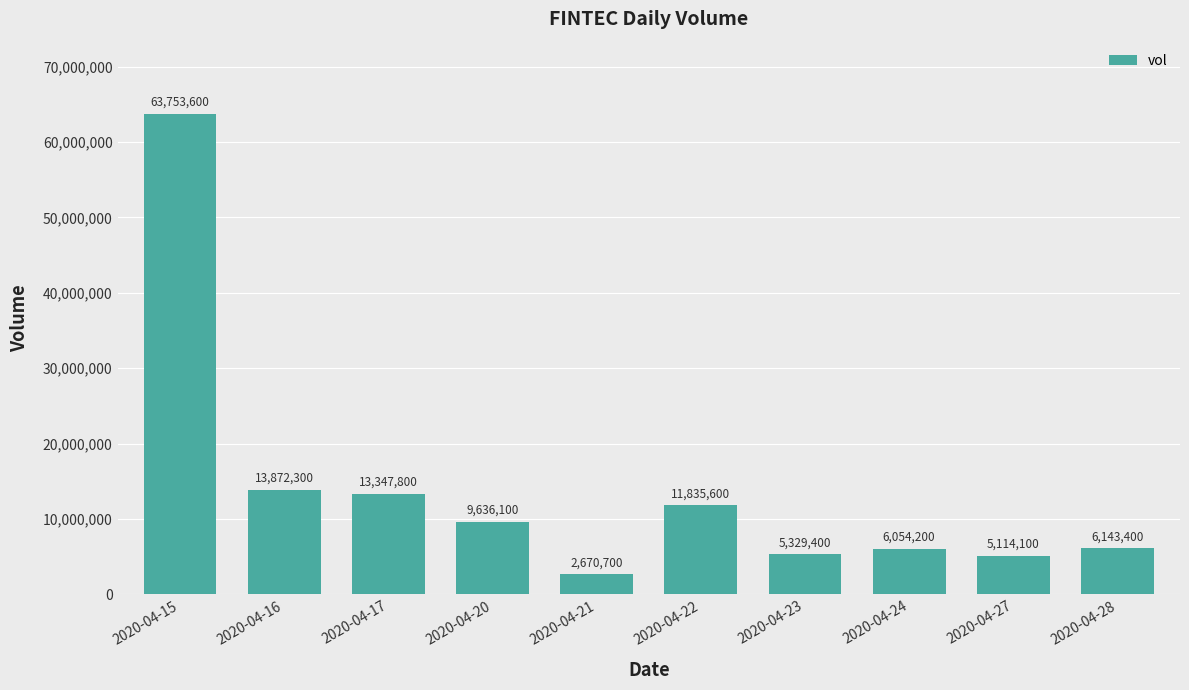

True or false: the data shows 63753600 at 2020-04-15.

True